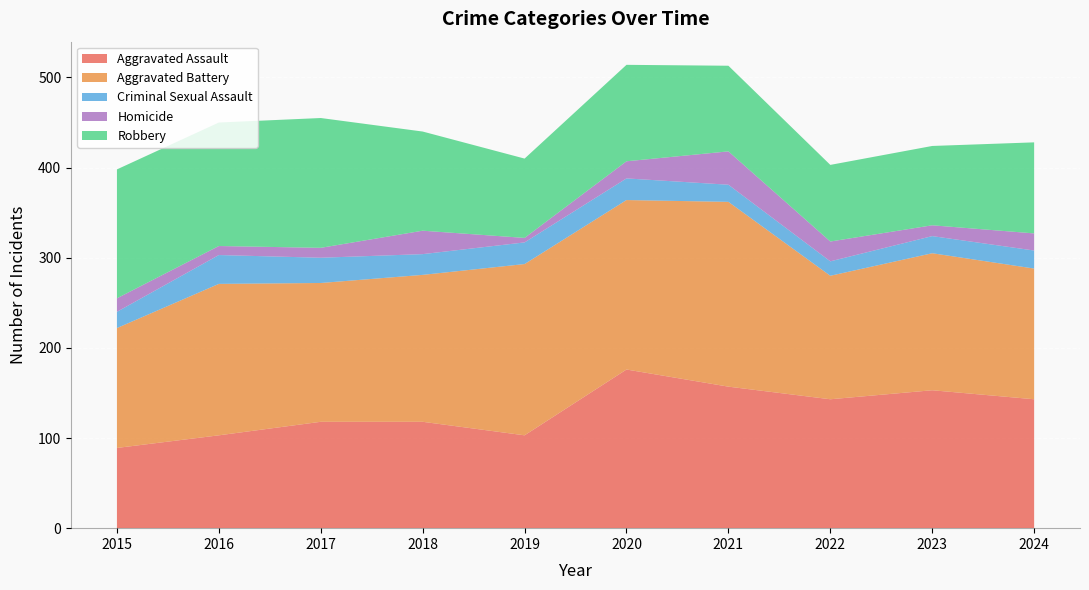

Reading left to right, extract all data points from this chart.

Aggravated Assault: 2015=89	2016=103	2017=118	2018=118	2019=103	2020=176	2021=157	2022=143	2023=153	2024=143
Aggravated Battery: 2015=133	2016=168	2017=154	2018=163	2019=190	2020=188	2021=205	2022=137	2023=152	2024=145
Criminal Sexual Assault: 2015=18	2016=32	2017=28	2018=23	2019=24	2020=24	2021=19	2022=16	2023=19	2024=20
Homicide: 2015=15	2016=10	2017=11	2018=26	2019=5	2020=19	2021=37	2022=22	2023=12	2024=19
Robbery: 2015=143	2016=137	2017=144	2018=110	2019=88	2020=107	2021=95	2022=85	2023=88	2024=101